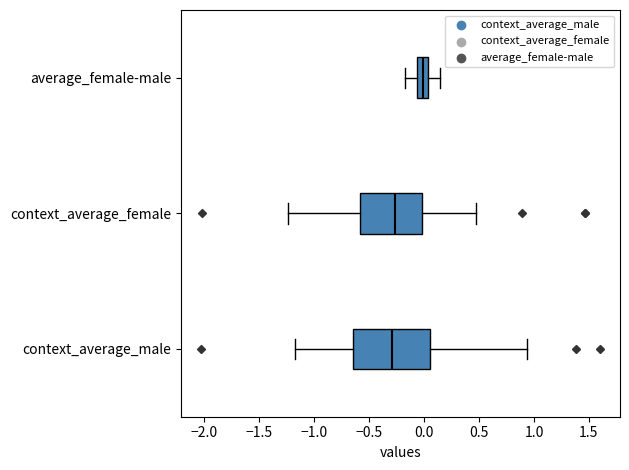

Which box's median line is the furthest to the right?

average_female-male